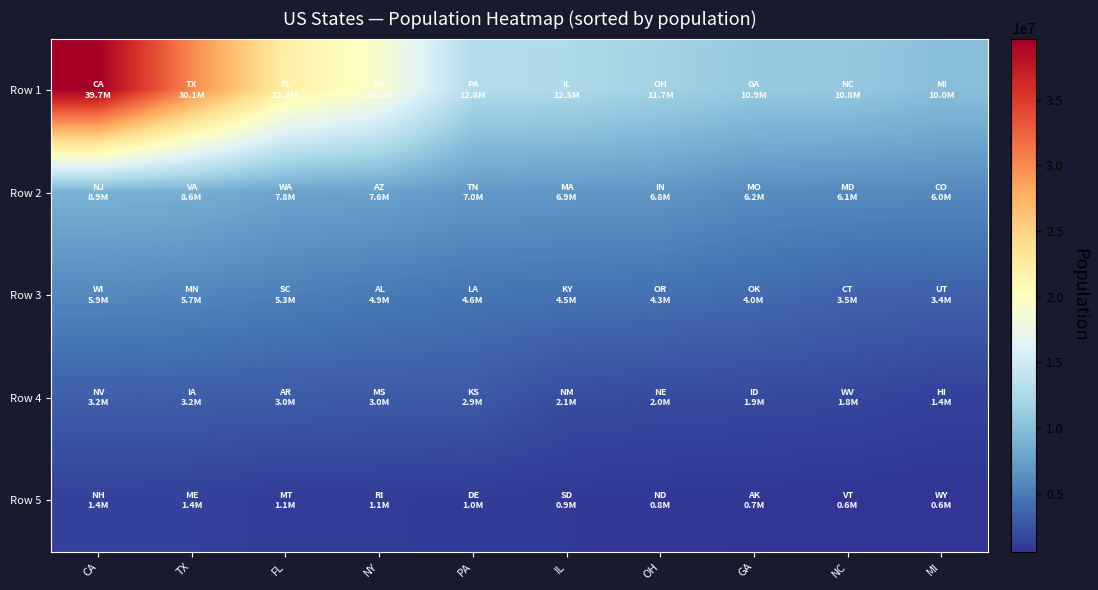

Which has a higher value, OH or PA?

PA